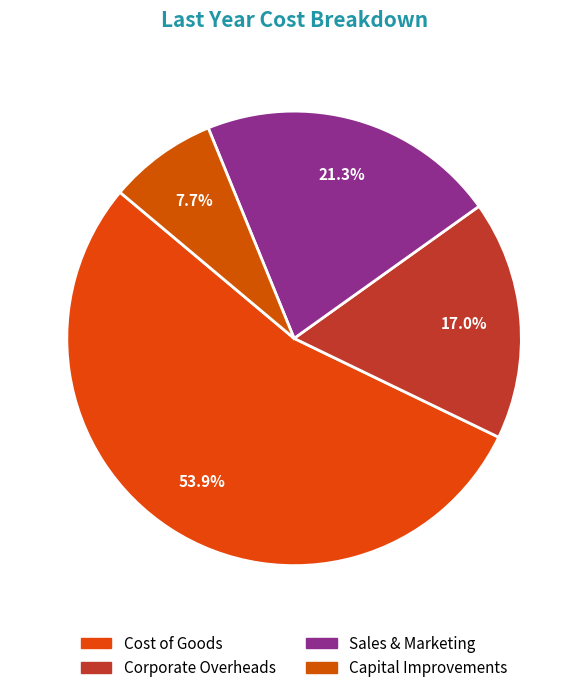

Which category has the smallest portion of the pie?

Capital Improvements